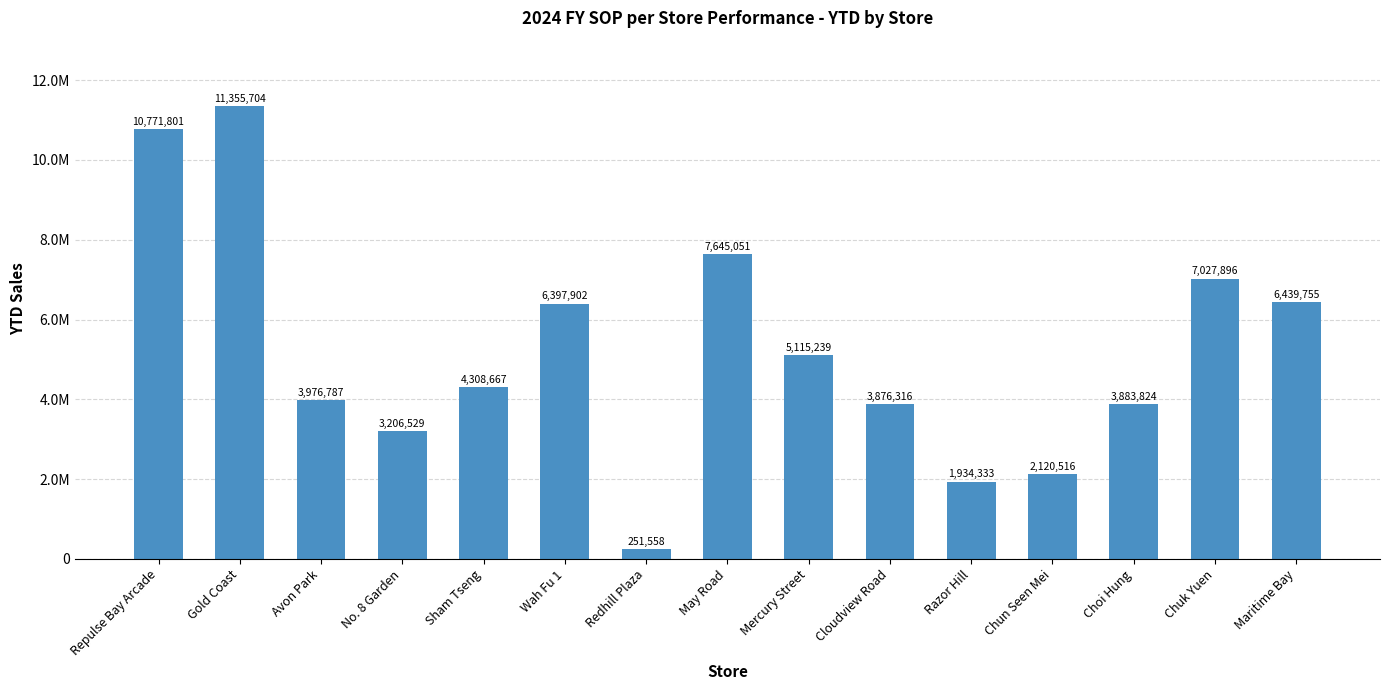

What is the greatest value displayed?

11355703.6